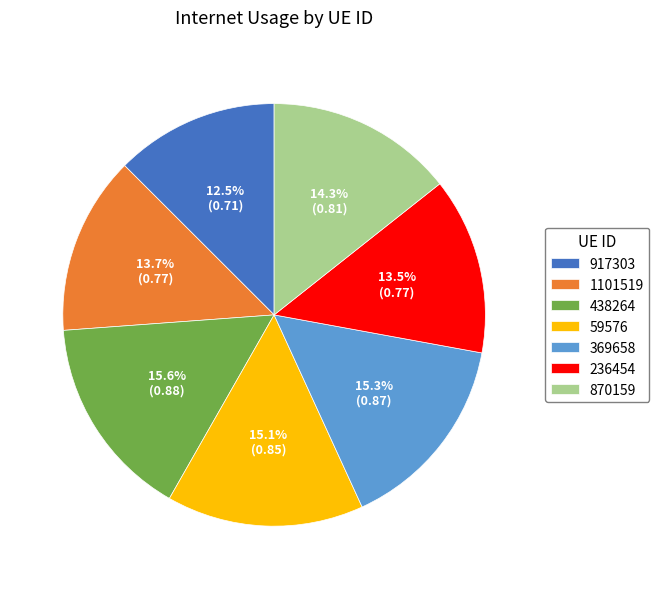

Which slice is the smallest?

917303